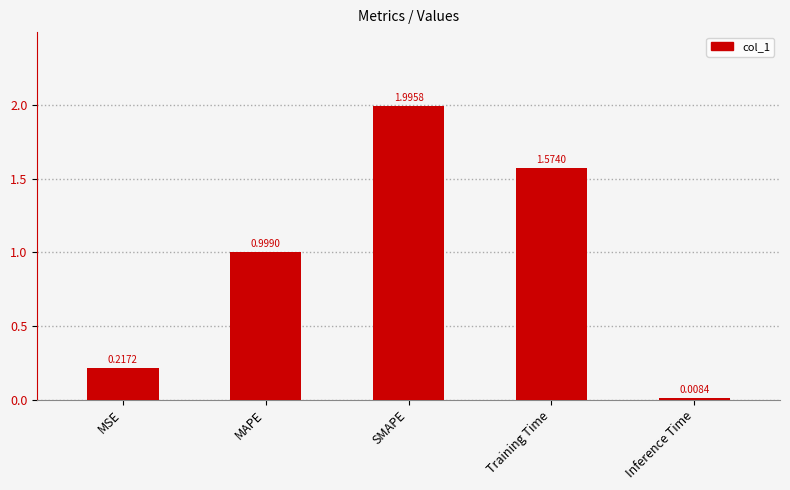

Between MSE and Training Time, which is larger?

Training Time